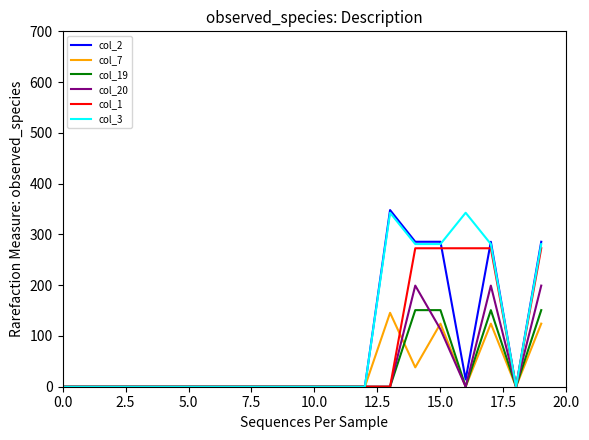

What is the maximum value for col_20?

199.2